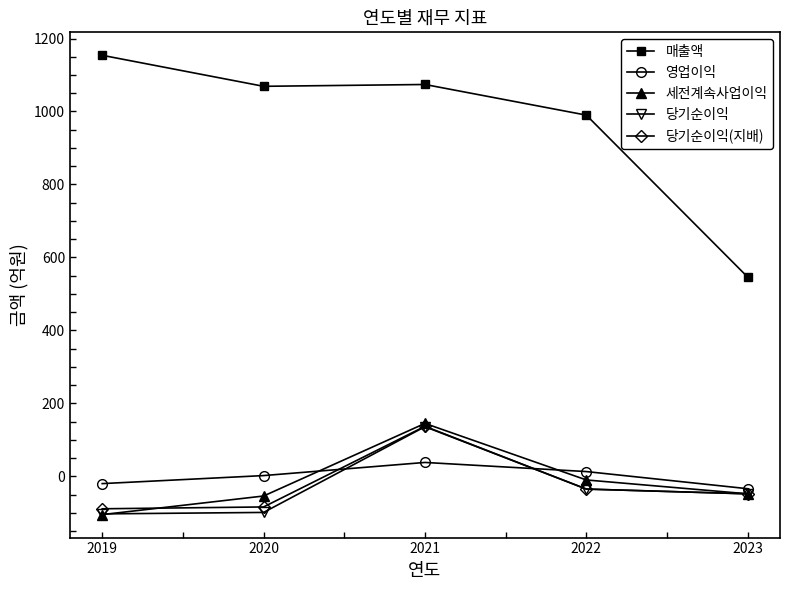

What is the maximum value for 세전계속사업이익?

145